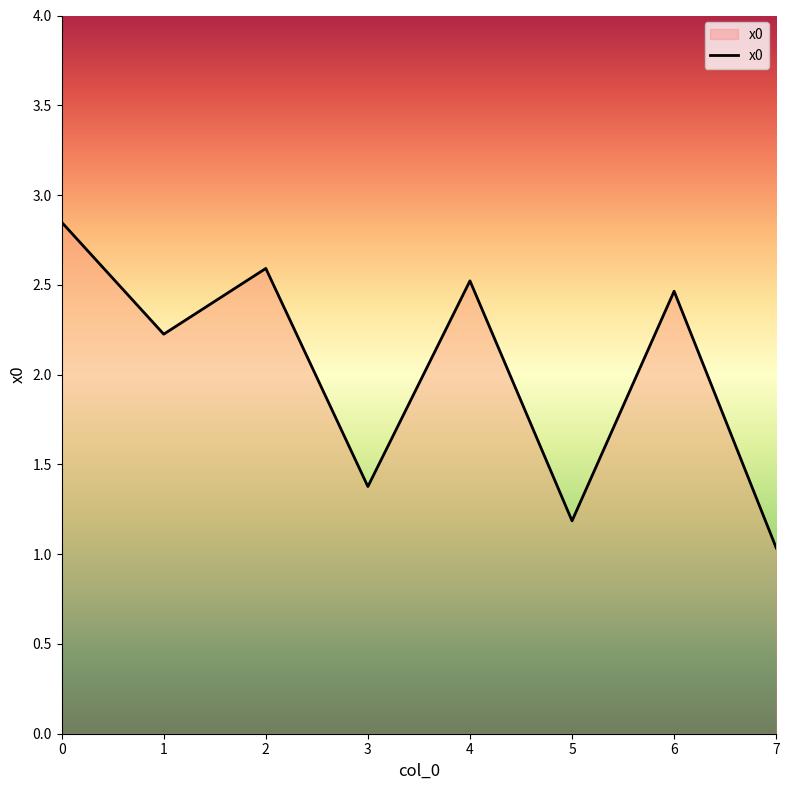

Does the chart display data point markers on the line(s)?

No